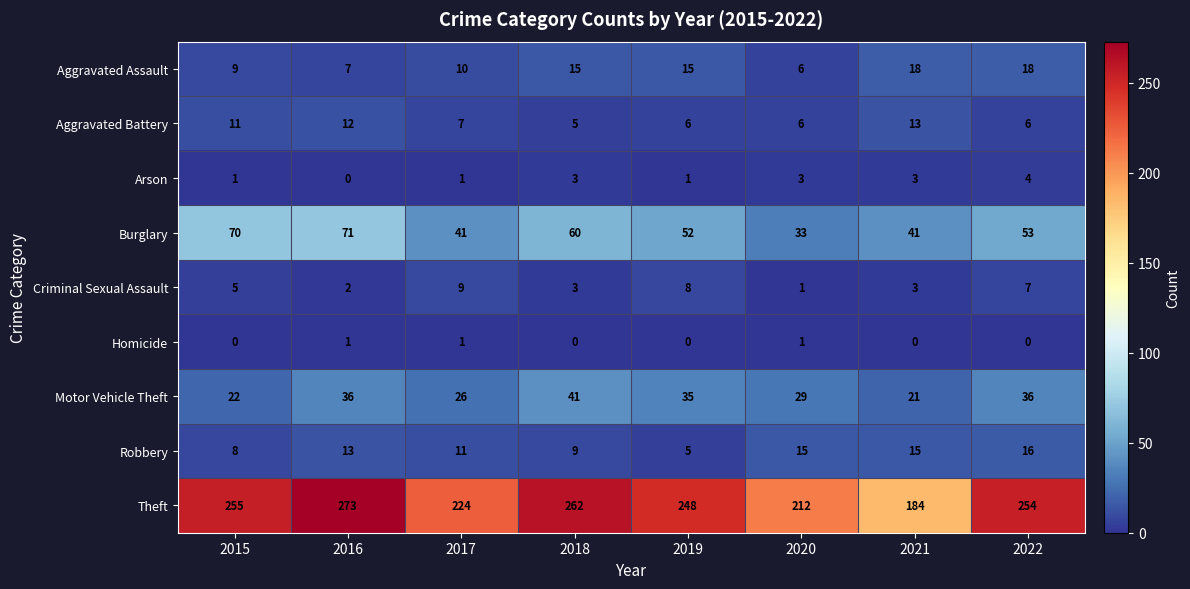

What is the sum of all Theft values?

1912